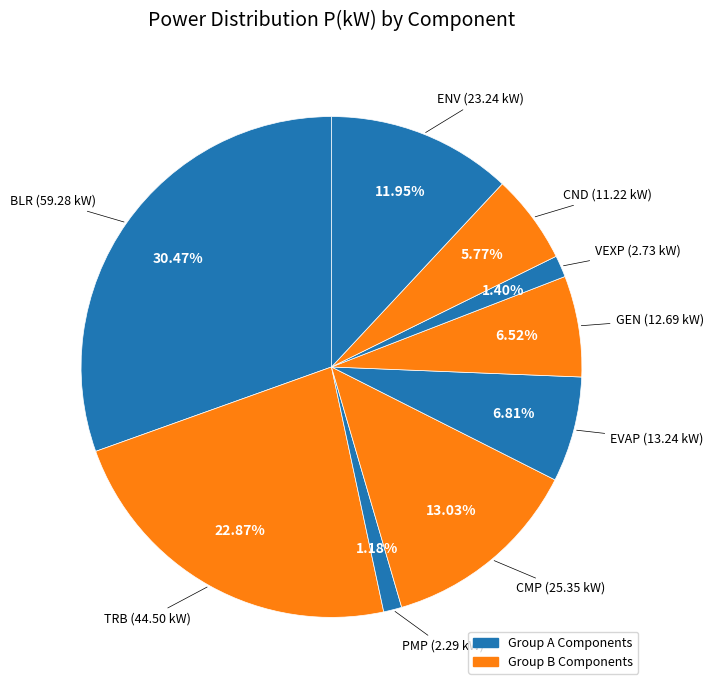

To the nearest percent, what is the difference between the largest and smallest slice percentages?

29%